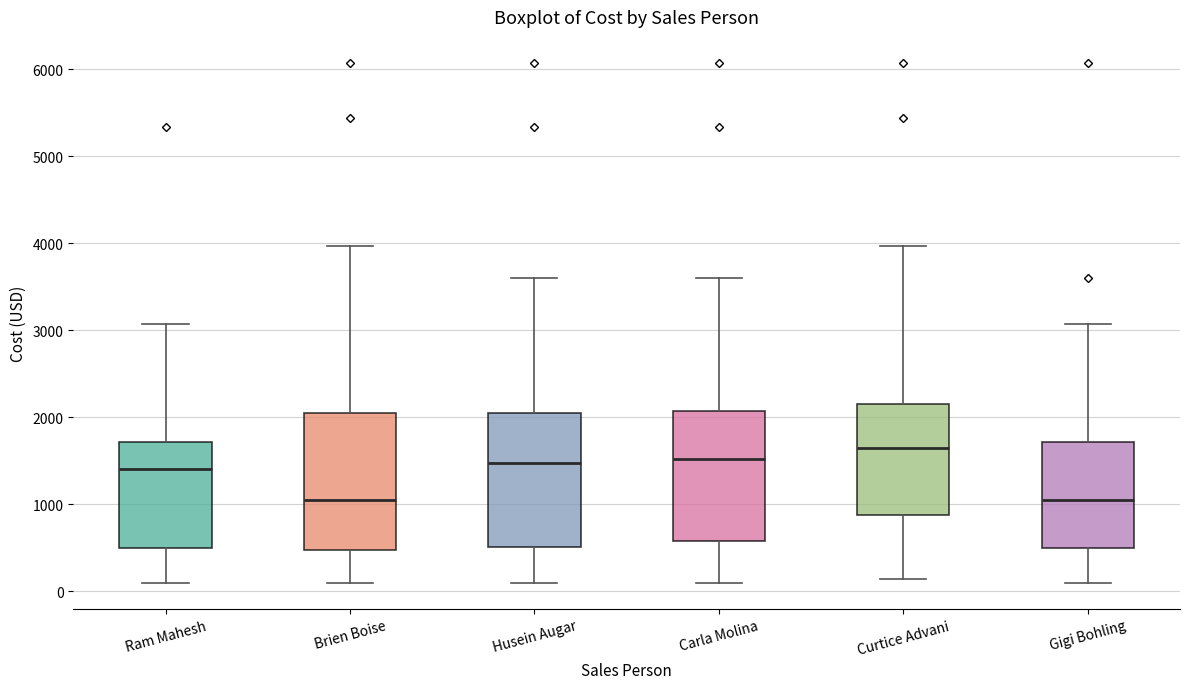

Where does the median line of the box for Ram Mahesh sit on the y-axis? The values are not printed on the chart, so give them approximately, as read against the axis.

1400